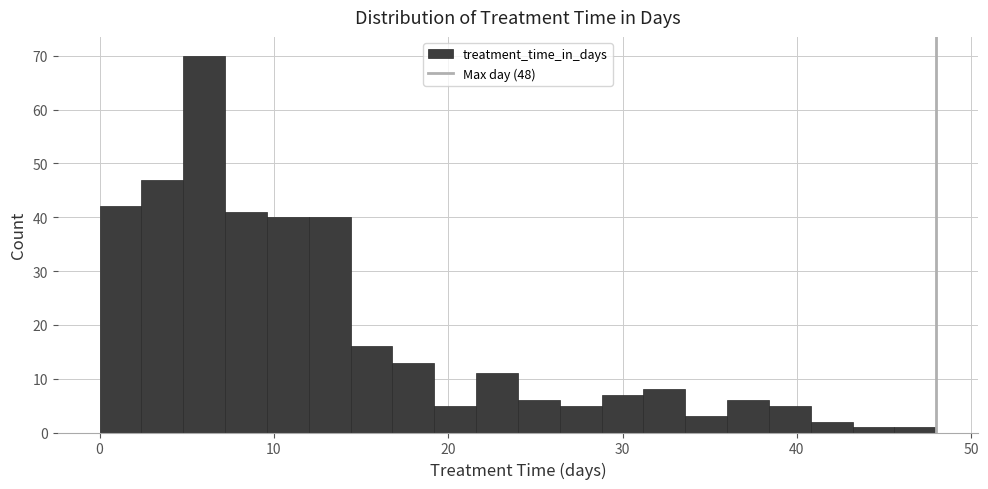

Around what value on the x-axis is the tallest bar? Give the approximate position of its centre, as read against the axis.

6